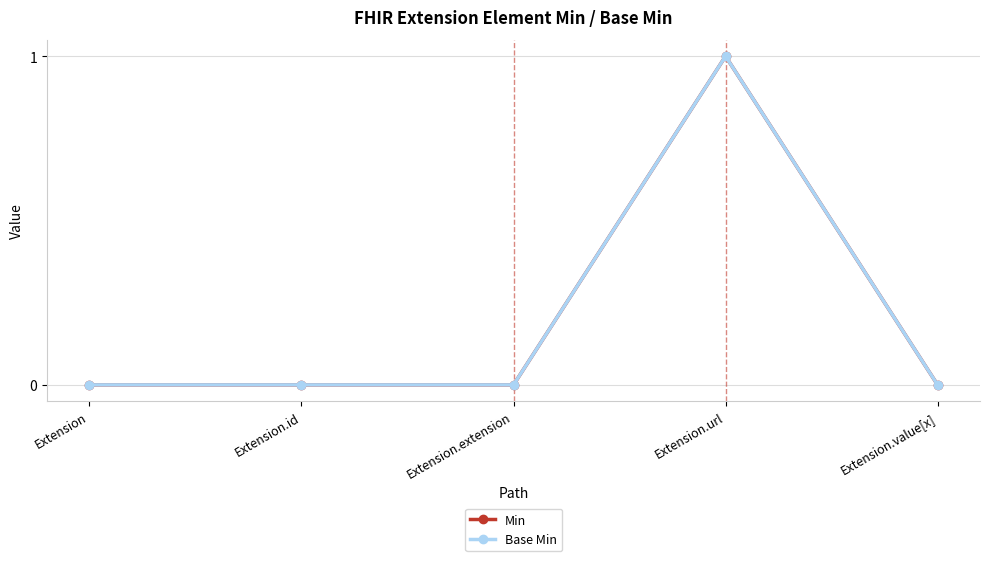

How many lines are shown in the chart?

2